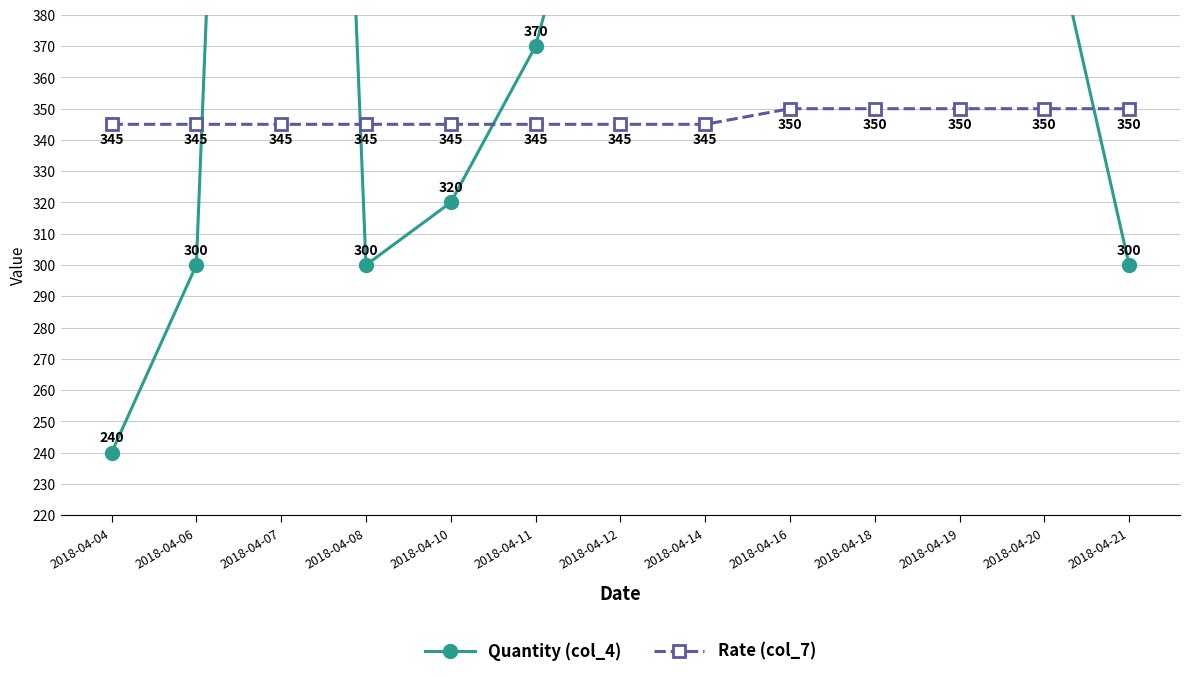

Reading right to left, transcribe all the data shown in this chart.

Quantity (col_4): 300	420	520	400	720	790	470	370	320	300	980	300	240
Rate (col_7): 350	350	350	350	350	345	345	345	345	345	345	345	345